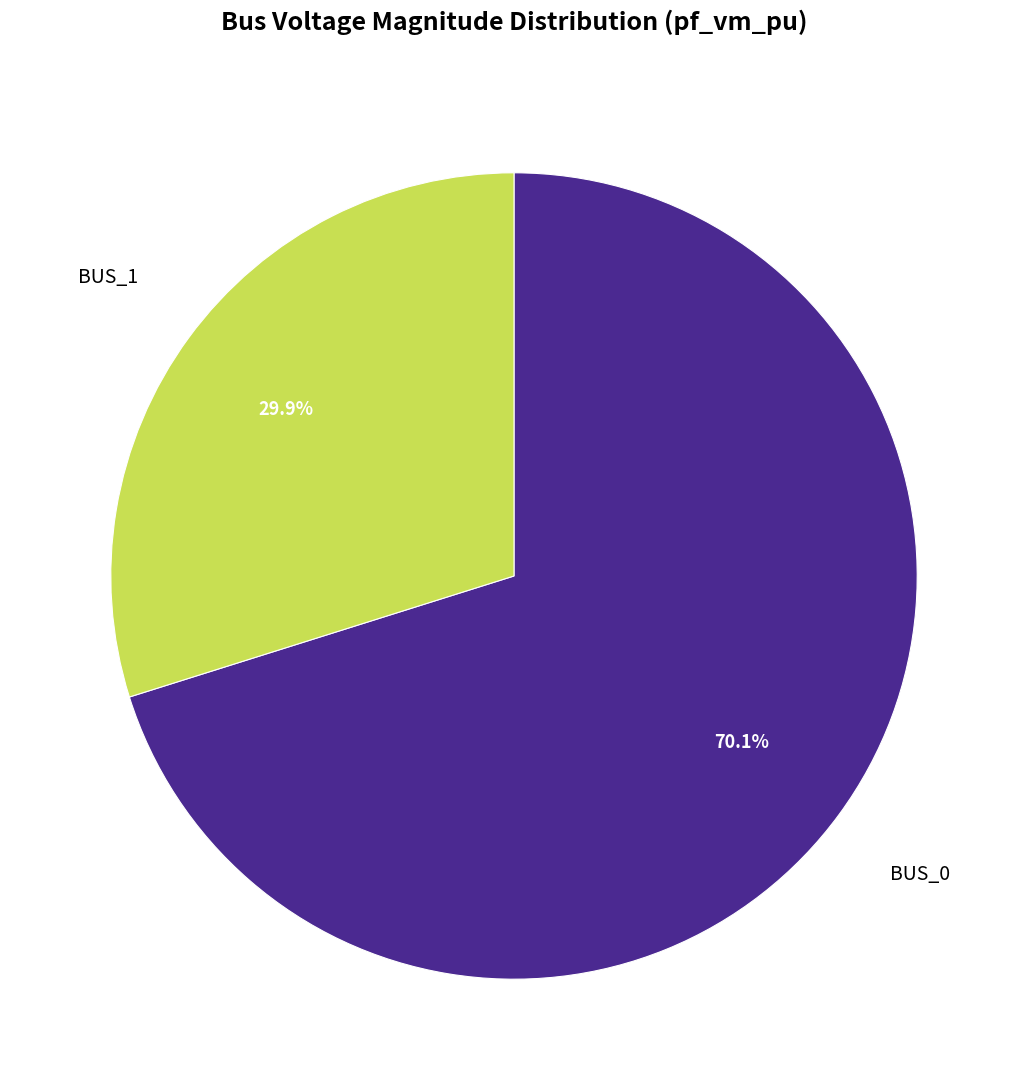

How many slices are in this pie chart?

2